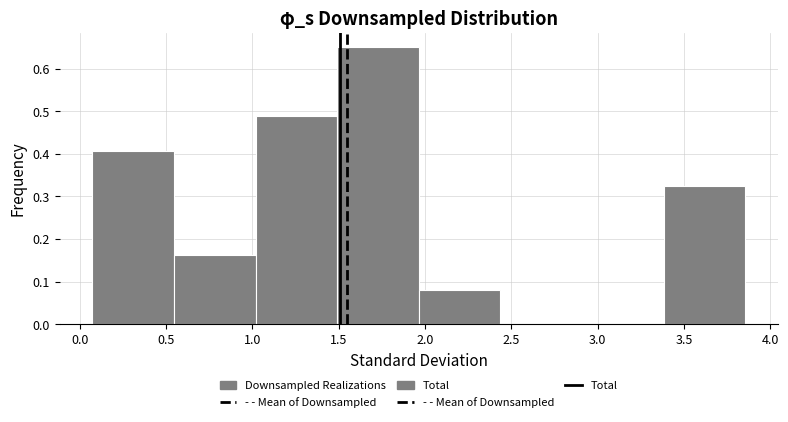

How tall is the bar that spans 1.00 to 1.50 on the x-axis? Neither the bar edges nor the heights are printed on the chart, so give them approximately, as read against the axes.

0.49